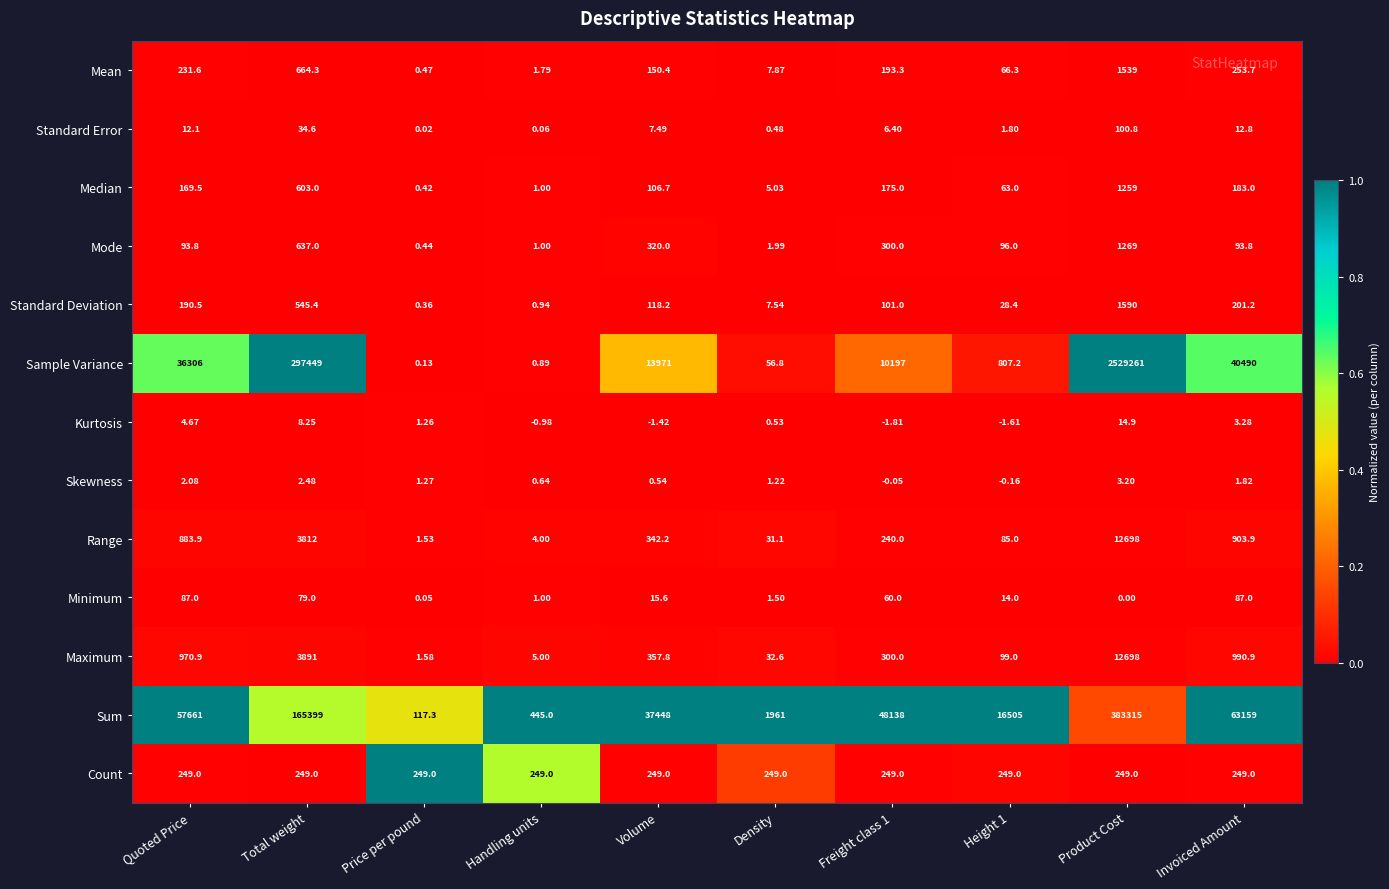

At how many categories does at least one series exceed 0?

10